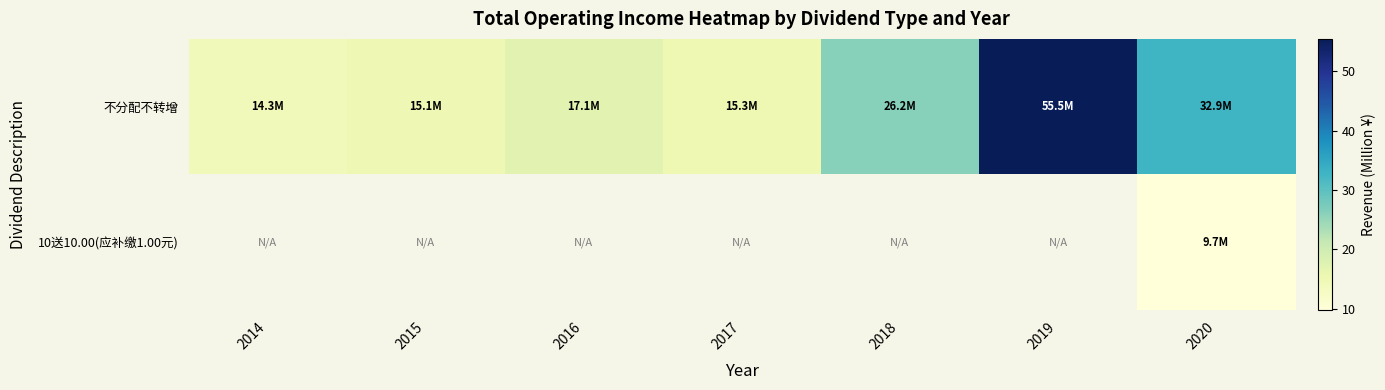

Is it true that 不分配不转增 equals 26.2 at 2018?

True